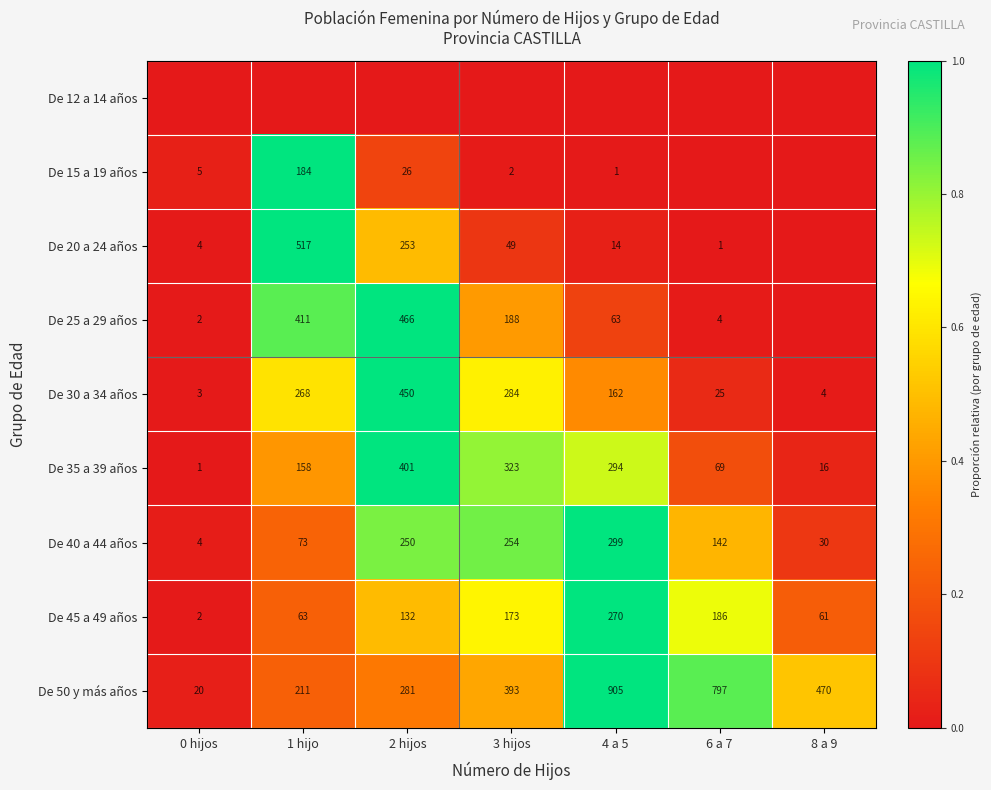

Which category has the lowest value across all series?

0 hijos